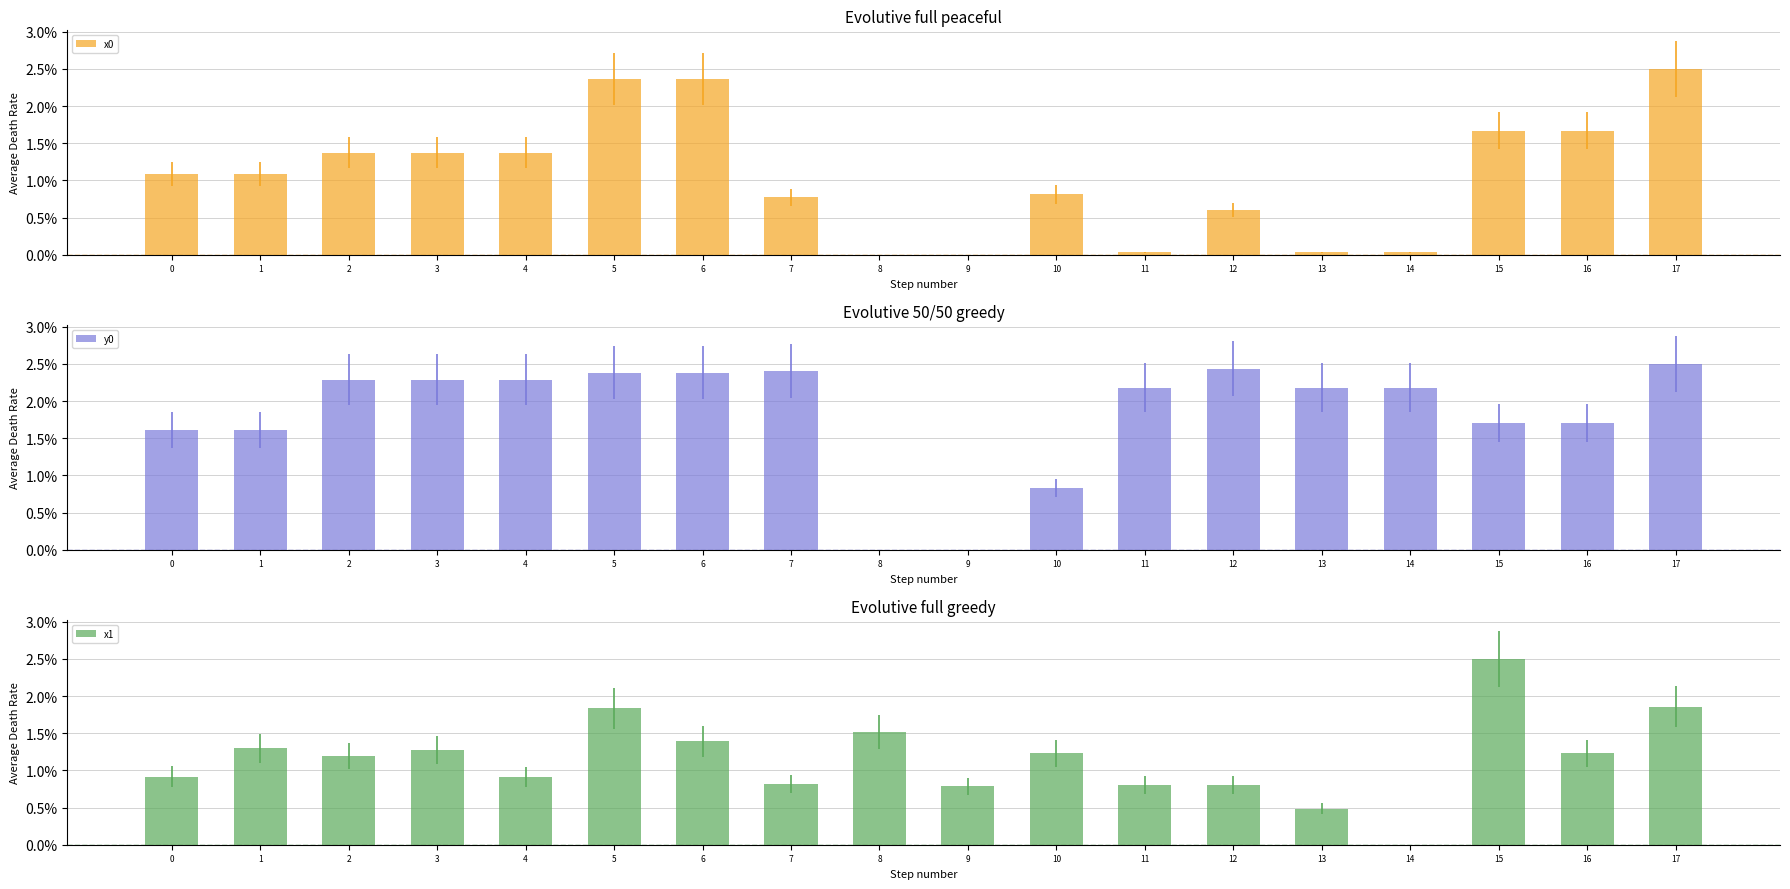

Rank the categories by x1 value from lowest to highest.

14, 13, 9, 11, 12, 7, 4, 0, 2, 10, 16, 3, 1, 6, 8, 5, 17, 15